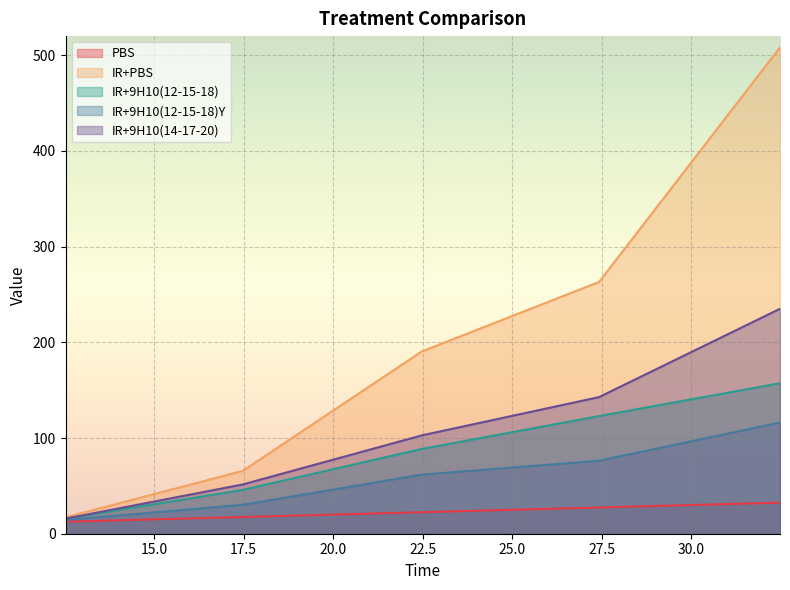

What is the label of the 2nd point from the left?

17.47311827956956